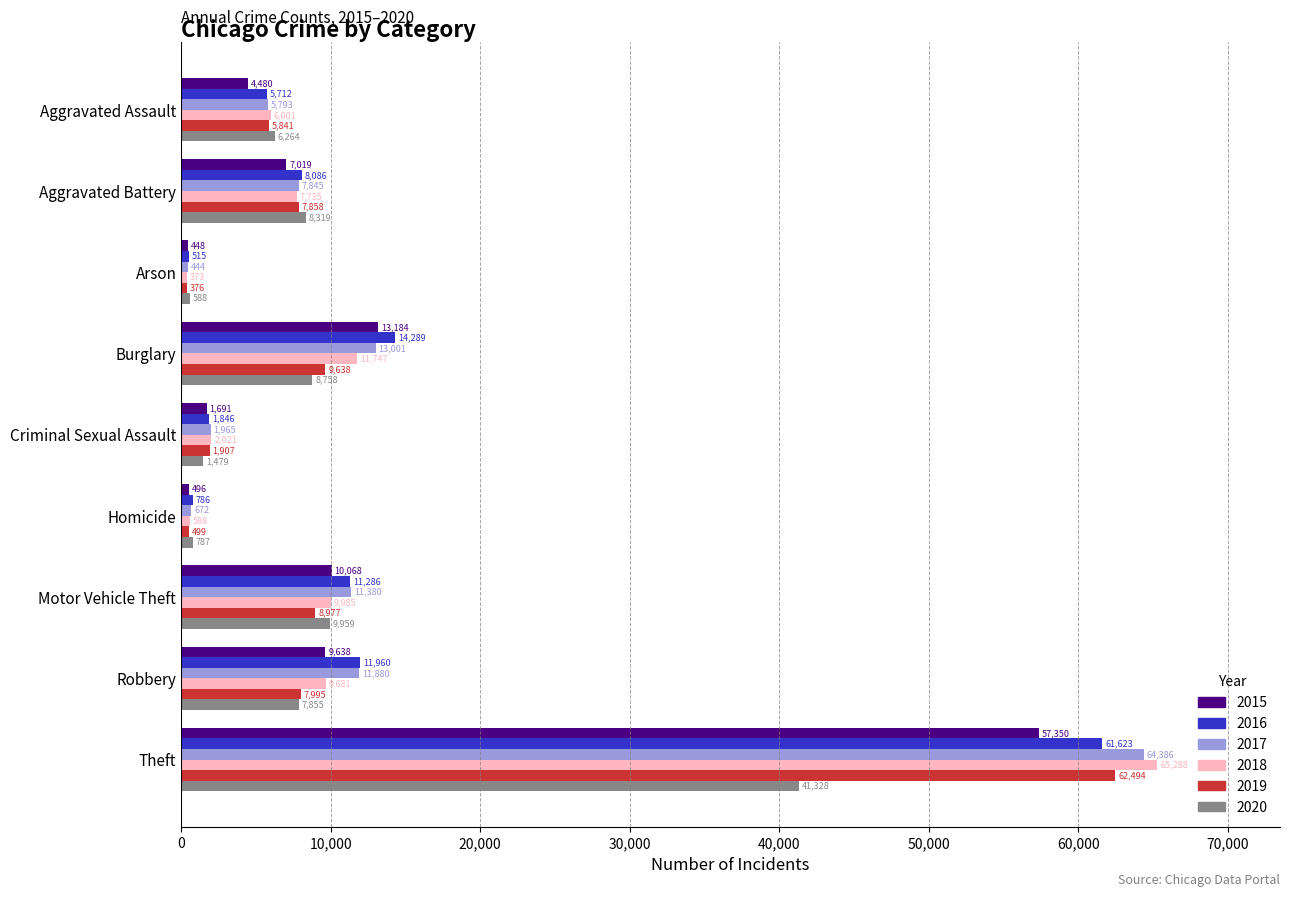

Read the 2019 value at Aggravated Battery, to the nearest 50.

7850